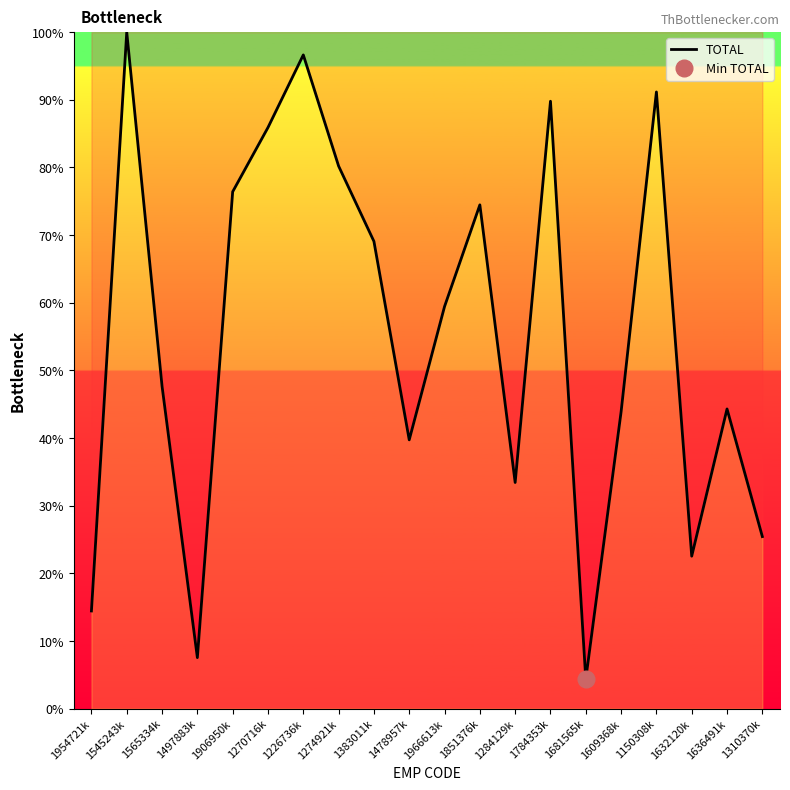

What is the average value?

55.3